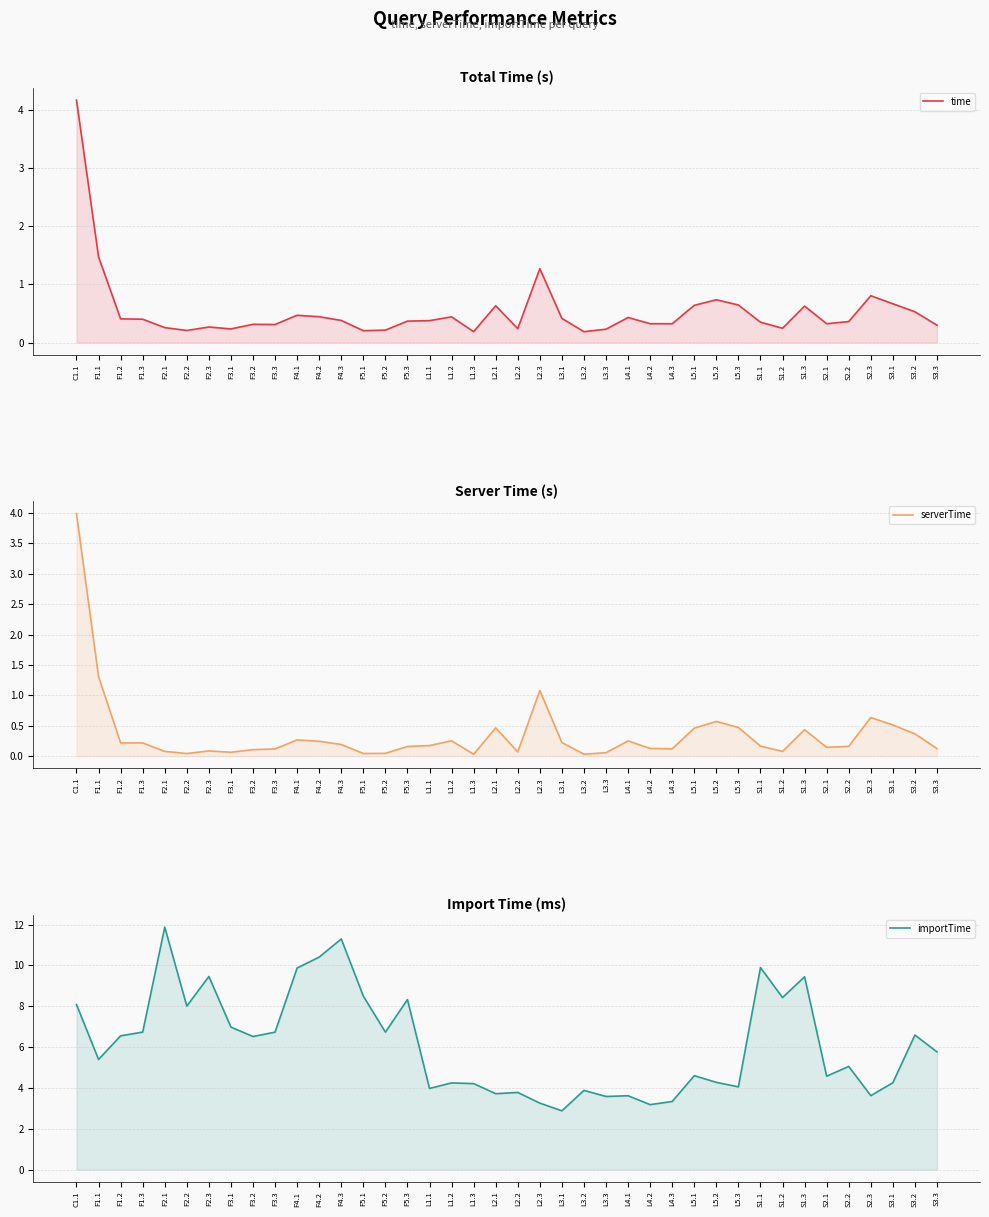

The time series shows 0.6 at L2.1. True or false?

True